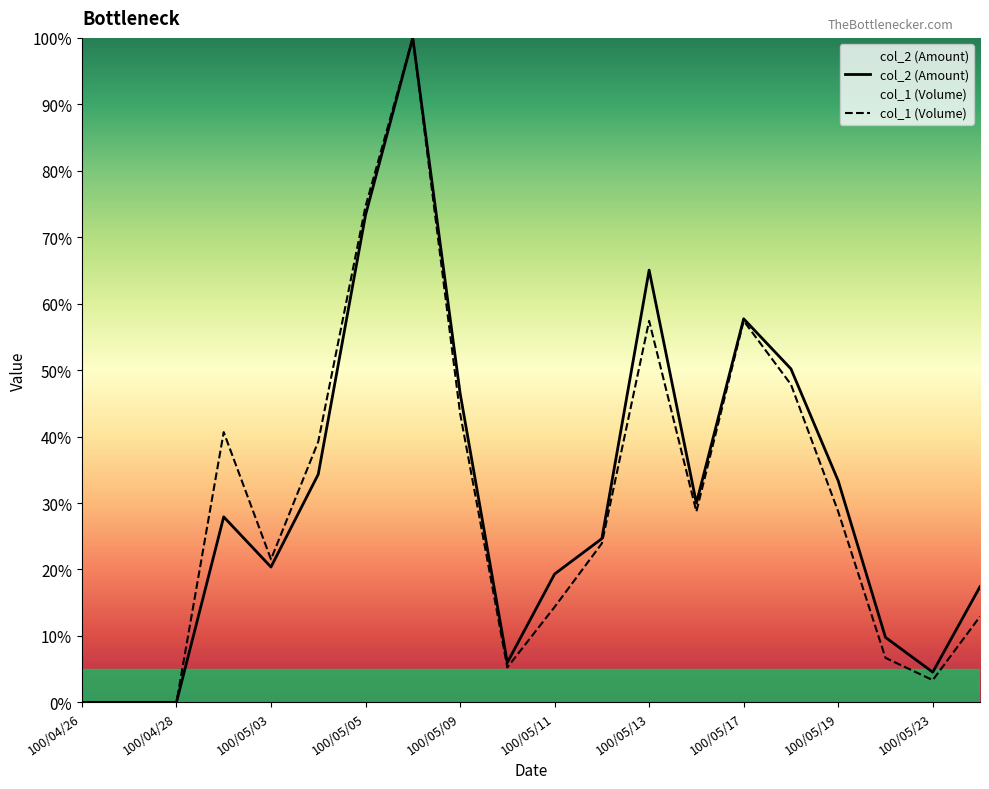

Reading left to right, transcribe all the data shown in this chart.

col_2 (Amount): 0.0	0.0	0.0	27.9	20.4	34.3	73.3	100.0	46.6	6.0	19.3	24.6	65.1	30.0	57.7	50.2	33.3	9.8	4.6	17.4
col_1 (Volume): 0.0	0.0	0.0	40.7	21.5	39.2	74.6	100.0	43.5	5.3	14.4	23.9	57.4	28.7	57.4	47.8	28.7	6.7	3.3	12.9